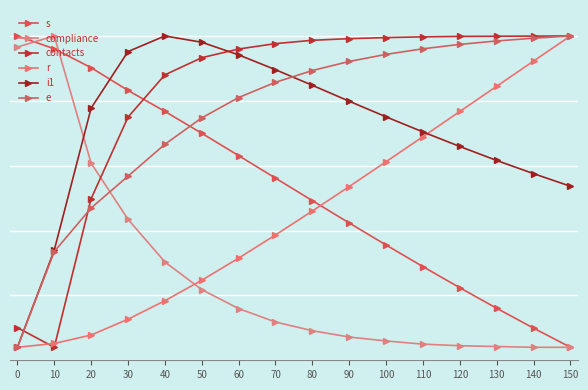

Which has a higher value, 90 or 20?

20